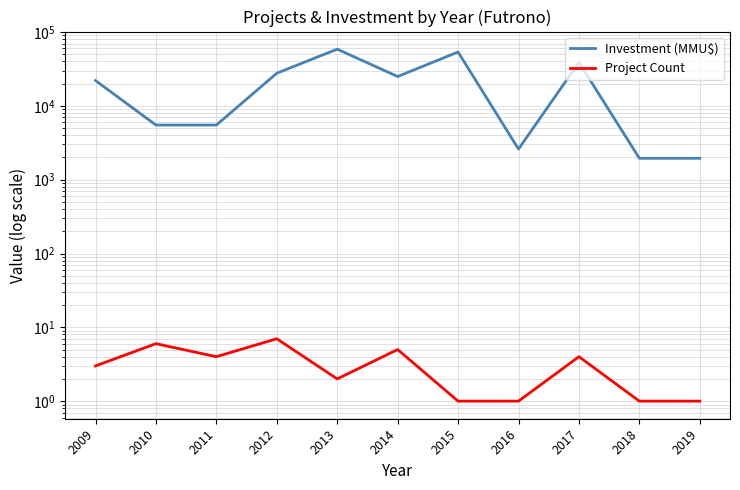

What are all the series names shown in the legend?

Investment (MMU$), Project Count